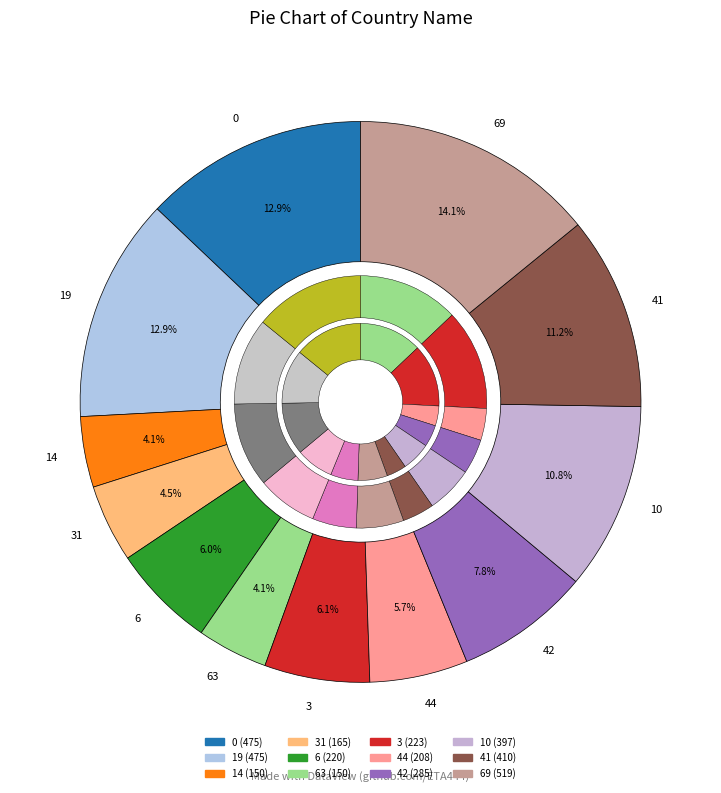

Does any single category account for the majority?

No